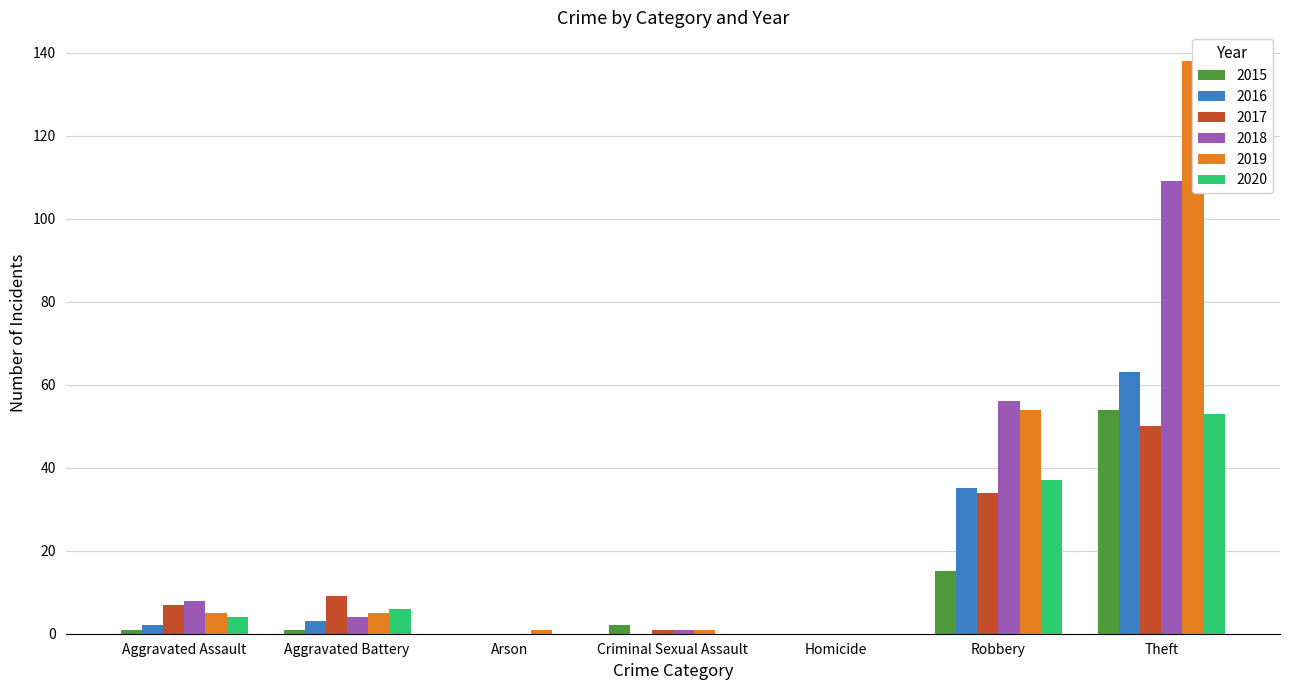

How many data points in 2017 are above 7?

3